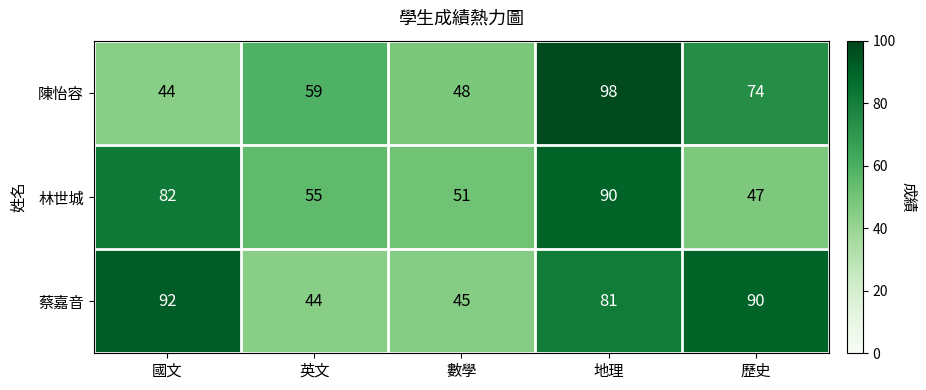

Which series has the largest total across all categories?

蔡嘉音